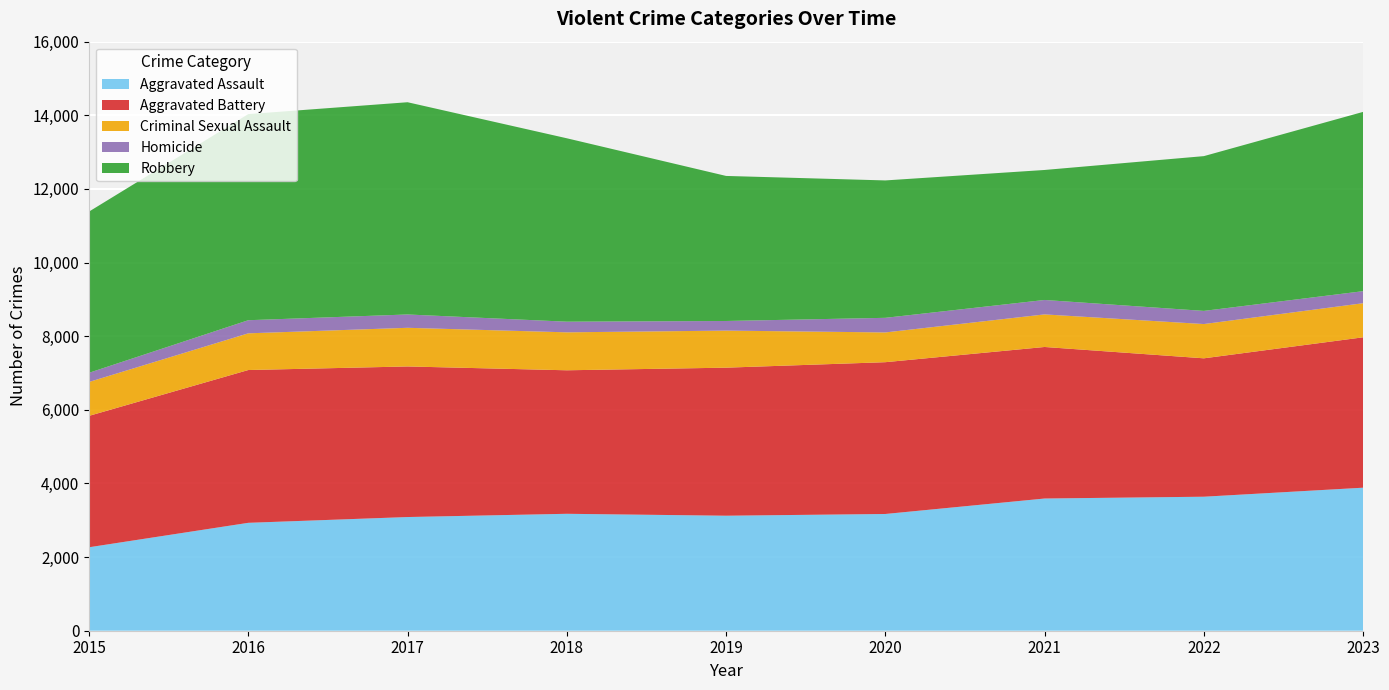

Reading left to right, extract all data points from this chart.

Aggravated Assault: 2015=2267	2016=2931	2017=3088	2018=3176	2019=3124	2020=3171	2021=3591	2022=3640	2023=3885
Aggravated Battery: 2015=3569	2016=4150	2017=4090	2018=3898	2019=4021	2020=4123	2021=4116	2022=3759	2023=4085
Criminal Sexual Assault: 2015=921	2016=997	2017=1050	2018=1031	2019=1007	2020=808	2021=885	2022=931	2023=926
Homicide: 2015=249	2016=356	2017=362	2018=289	2019=261	2020=397	2021=392	2022=357	2023=327
Robbery: 2015=4379	2016=5599	2017=5765	2018=4982	2019=3940	2020=3732	2021=3531	2022=4204	2023=4870